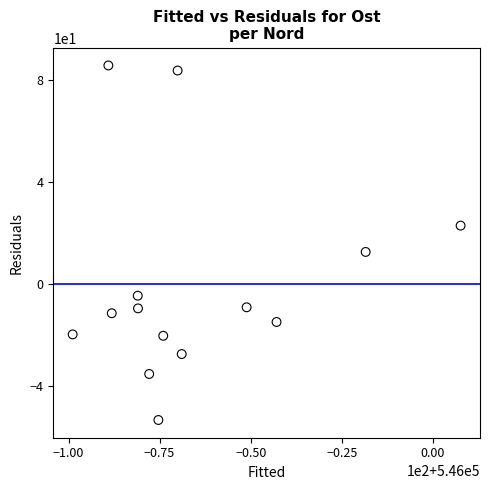

What Y value in the scatter plot is closest to 16?

12.6